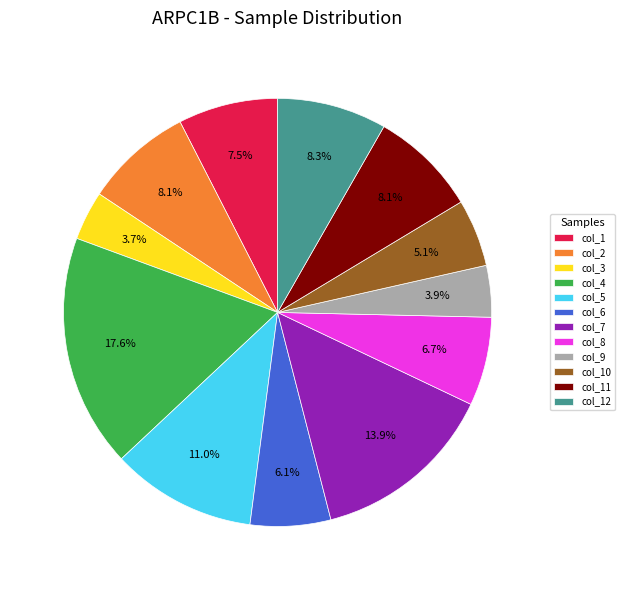

Which category has the biggest portion of the pie?

col_4